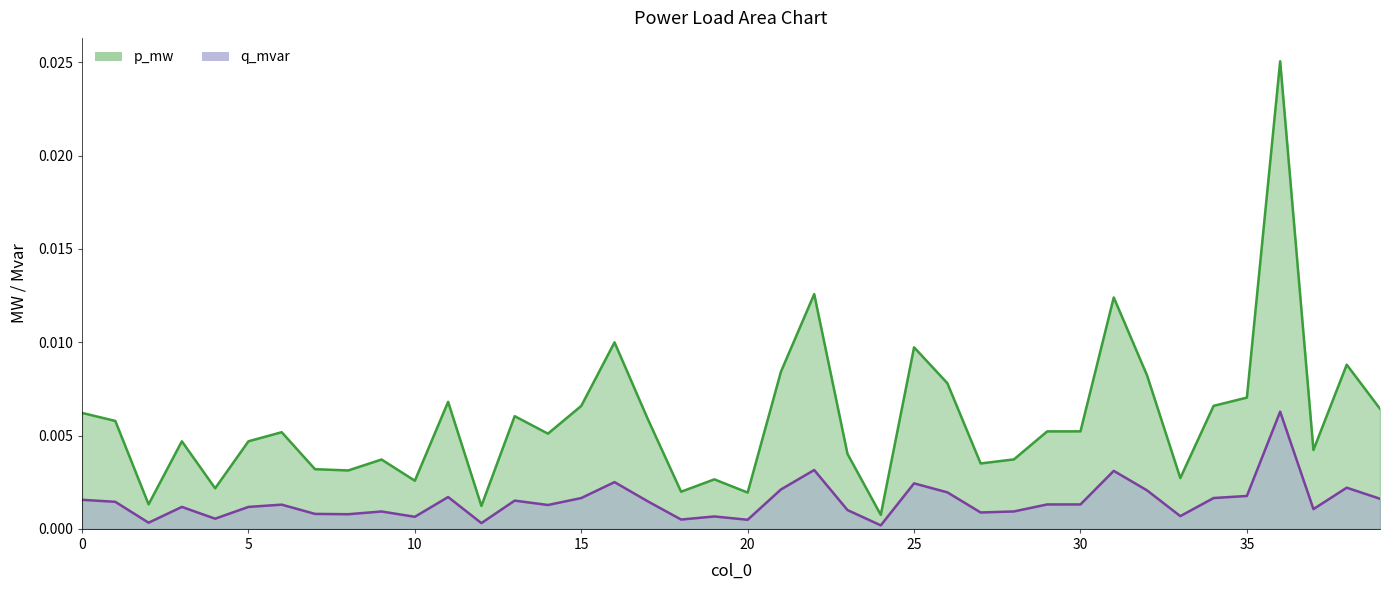

Where is q_mvar nearest to the value 0?

24